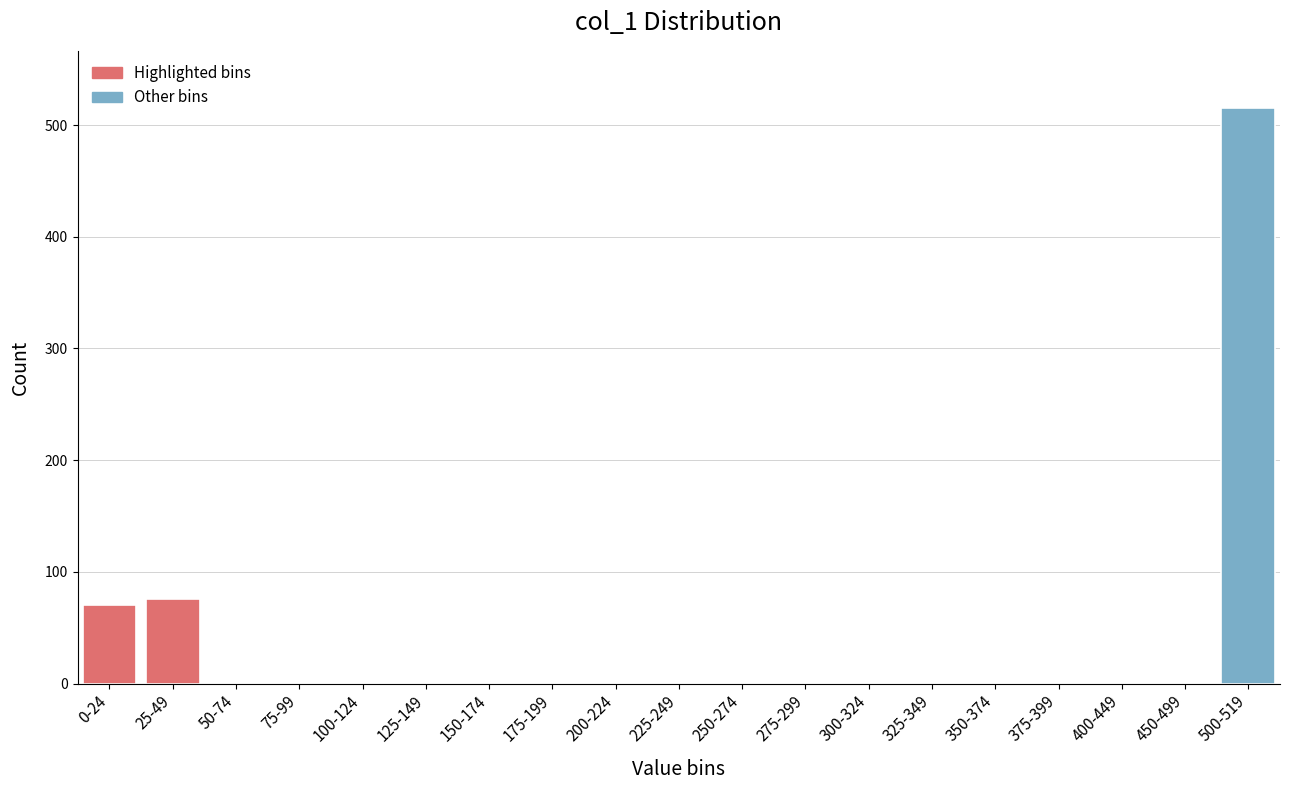

Reading left to right, list all the values displayed in this chart.

0-24=70	25-49=76	50-74=0	75-99=0	100-124=0	125-149=0	150-174=0	175-199=0	200-224=0	225-249=0	250-274=0	275-299=0	300-324=0	325-349=0	350-374=0	375-399=0	400-449=0	450-499=0	500-519=515